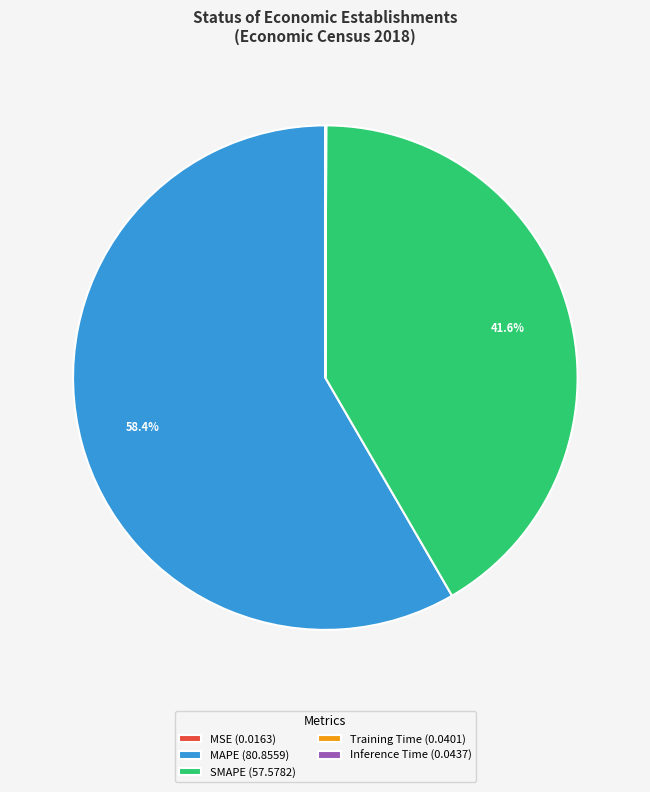

Which category has the biggest portion of the pie?

MAPE